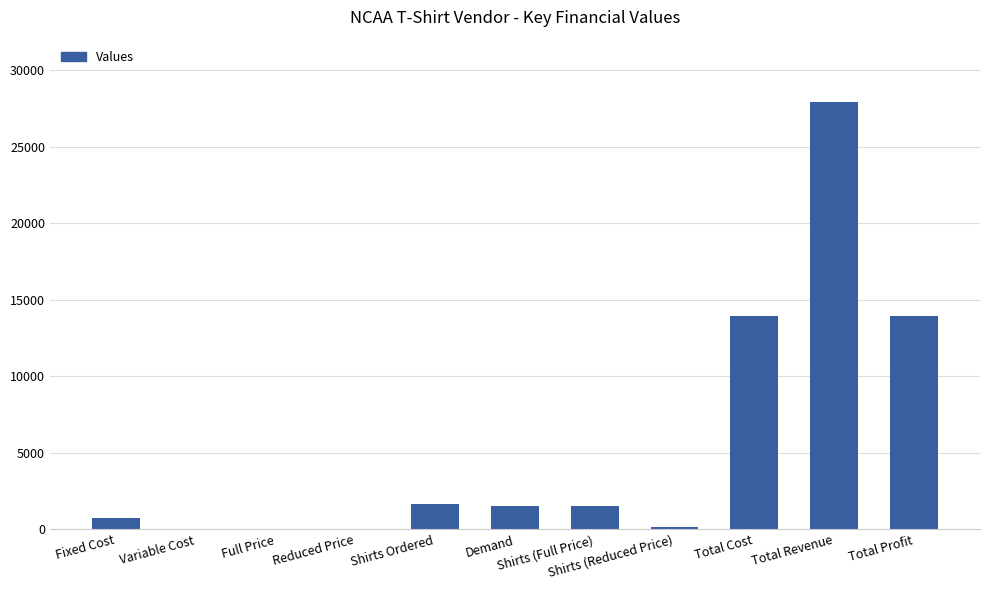

What is the maximum value shown in the chart?

27900